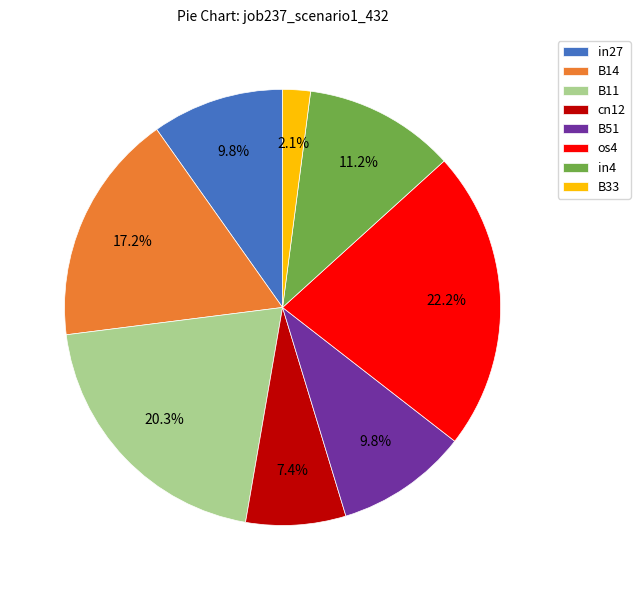

To the nearest percent, what is the average slice percentage?

12%